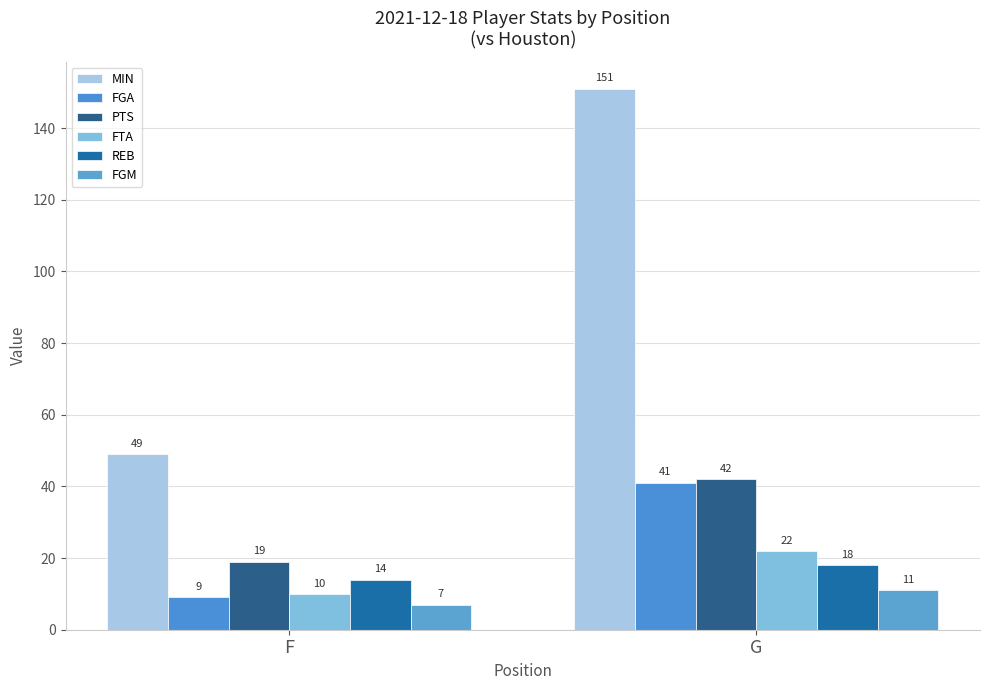

List the labels in order of FTA value, smallest first.

F, G